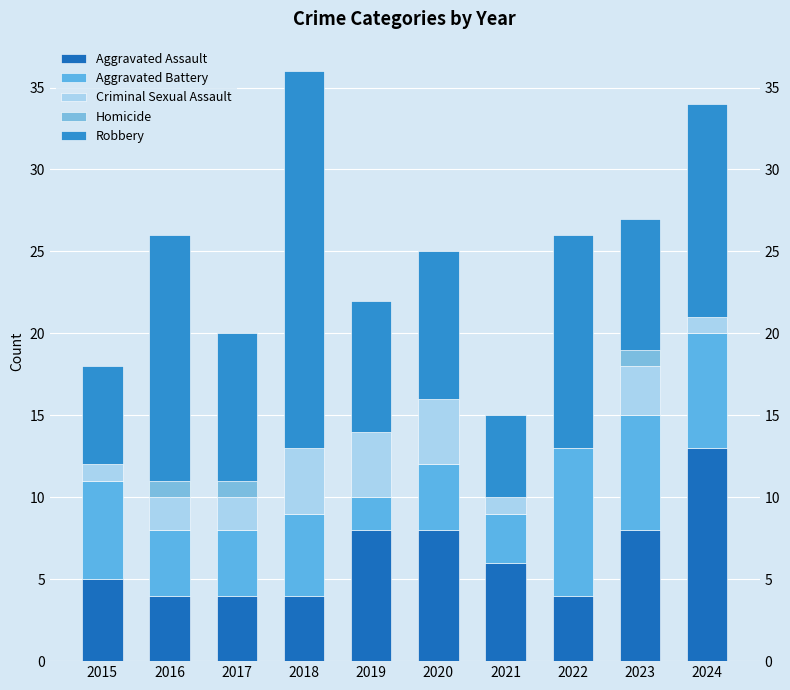

How many values in the Aggravated Assault series are below 6?

5